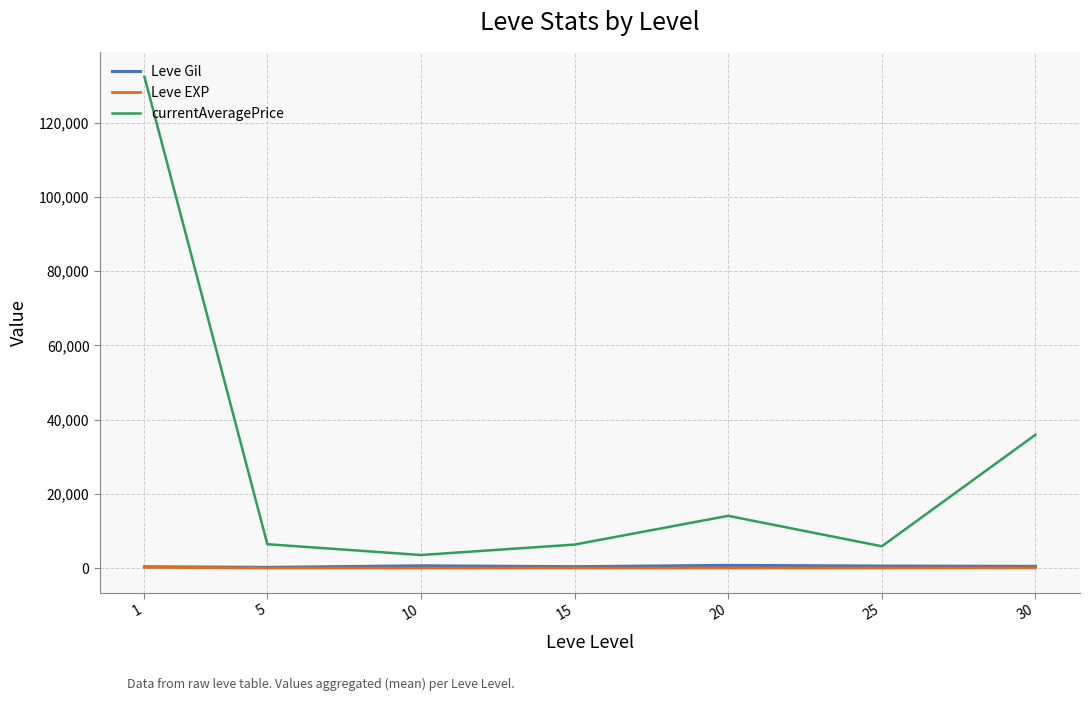

True or false: currentAveragePrice has more than 2 interior local peaks.

False